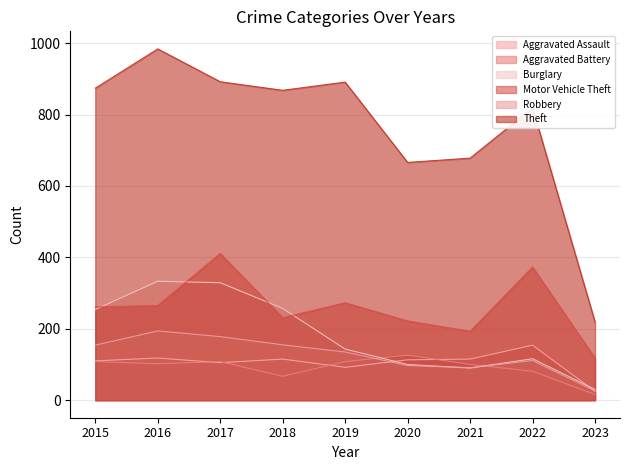

Does the chart have visible grid lines?

Yes